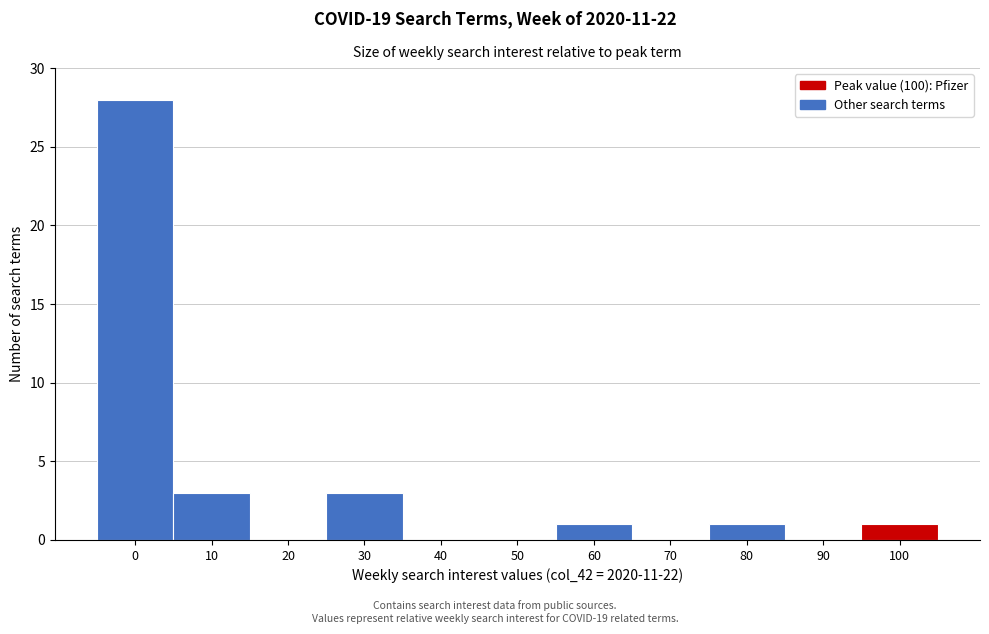

Reading left to right, what are all the values shown in this chart?

0=28	10=3	20=0	30=3	40=0	50=0	60=1	70=0	80=1	90=0	100=1